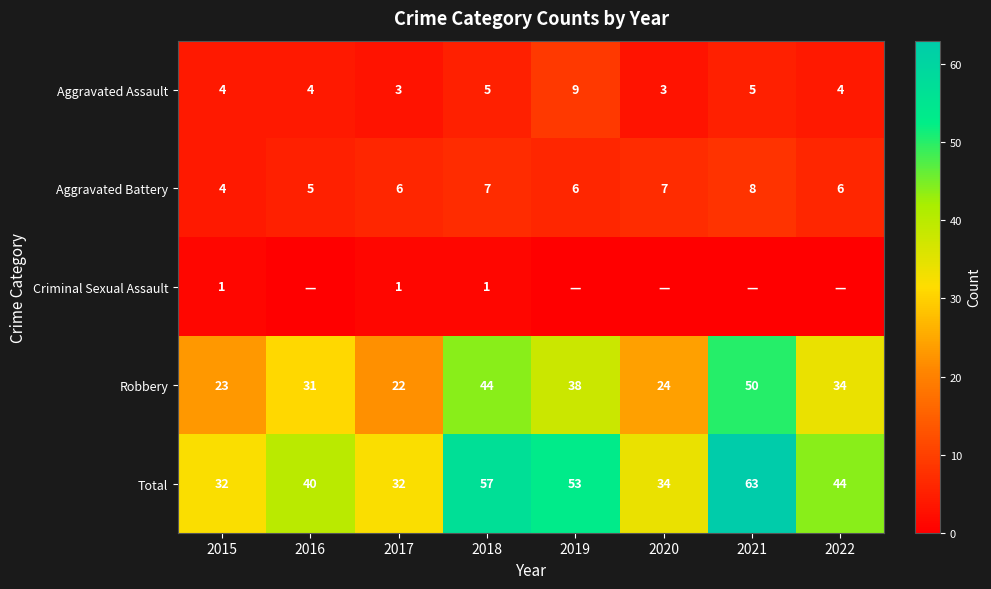

Read the Aggravated Assault value at 2022.

4